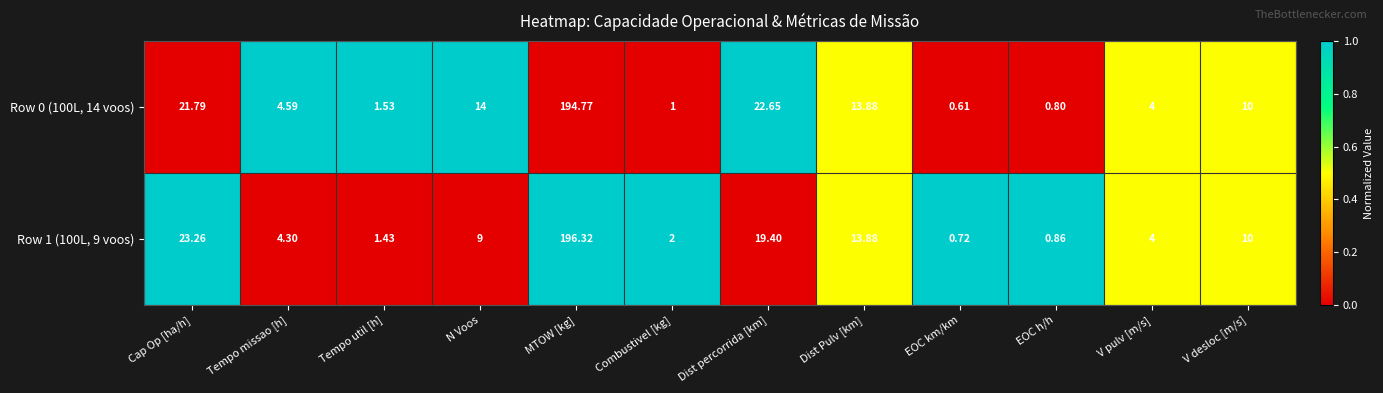

Is the value of Row 0 (100L, 14 voos) at V desloc [m/s] greater than the value of Row 1 (100L, 9 voos) at EOC km/km?

Yes